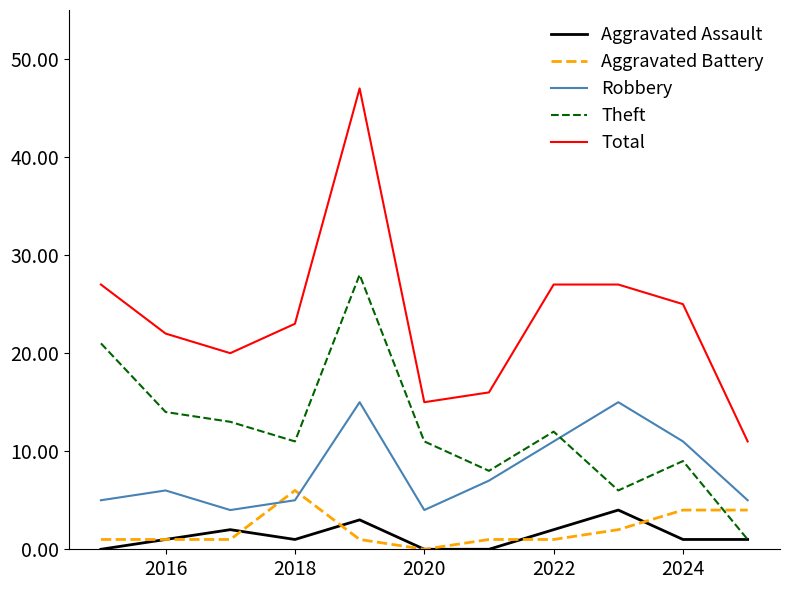

Which series has the largest total across all categories?

Total